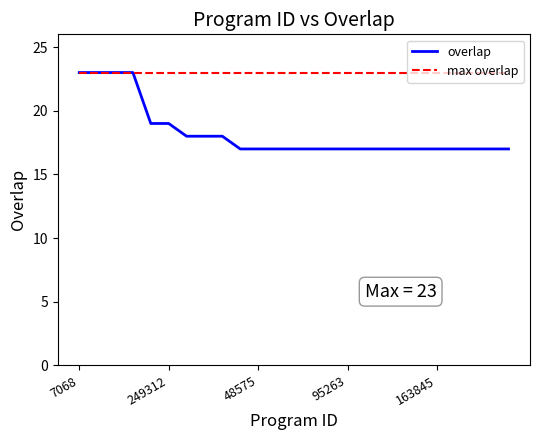

Which series has the widest spread of values?

overlap